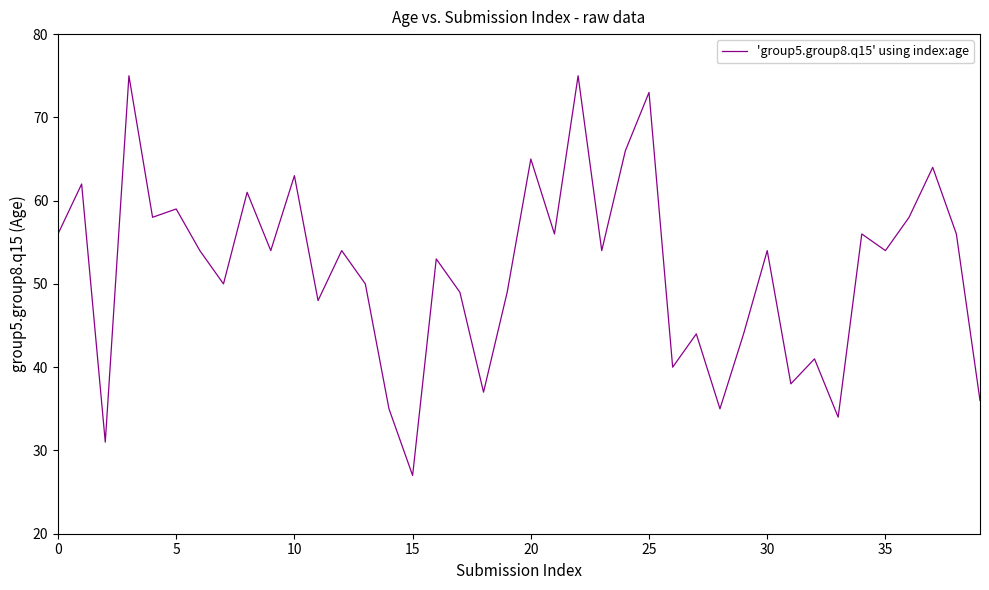

What is the greatest value displayed?

75